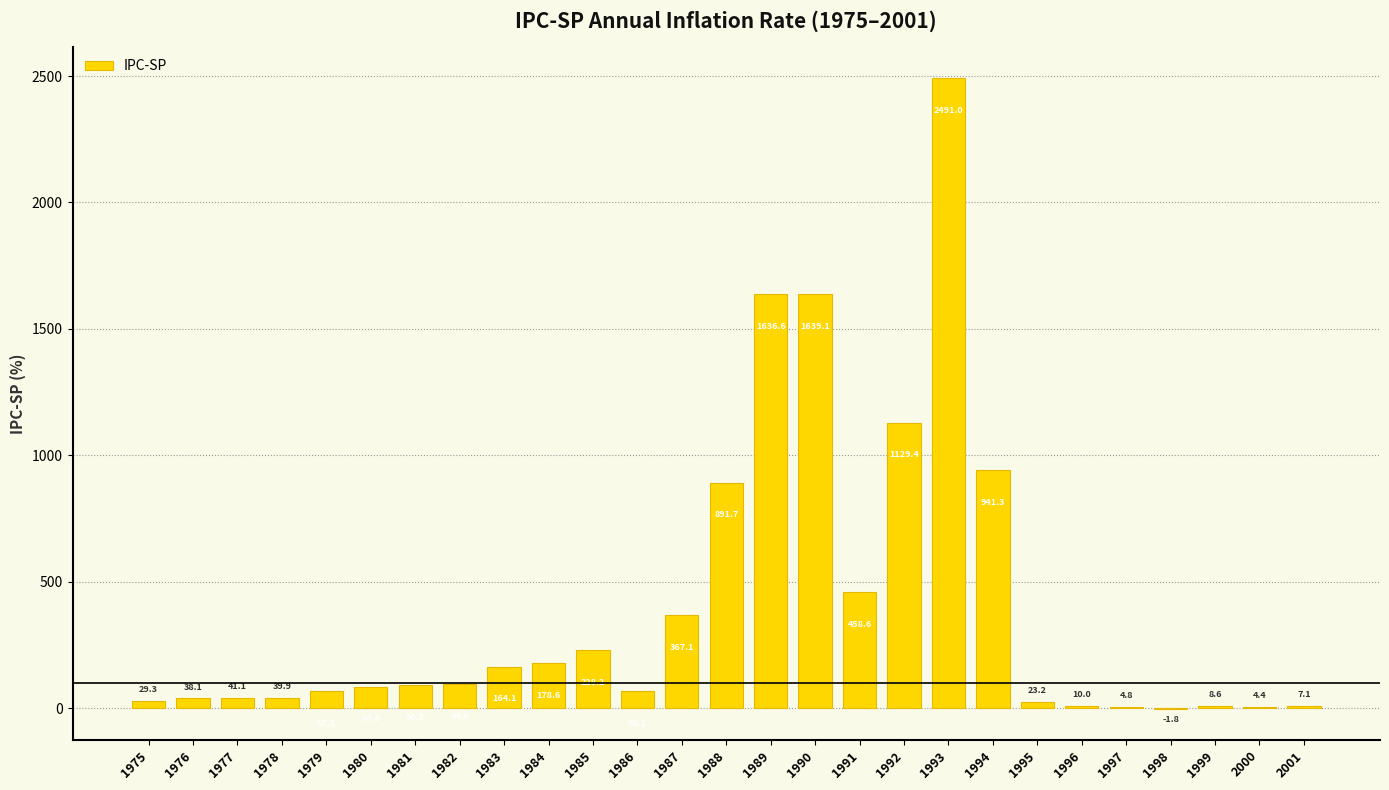

True or false: the data shows 39.9 at 1978.

True